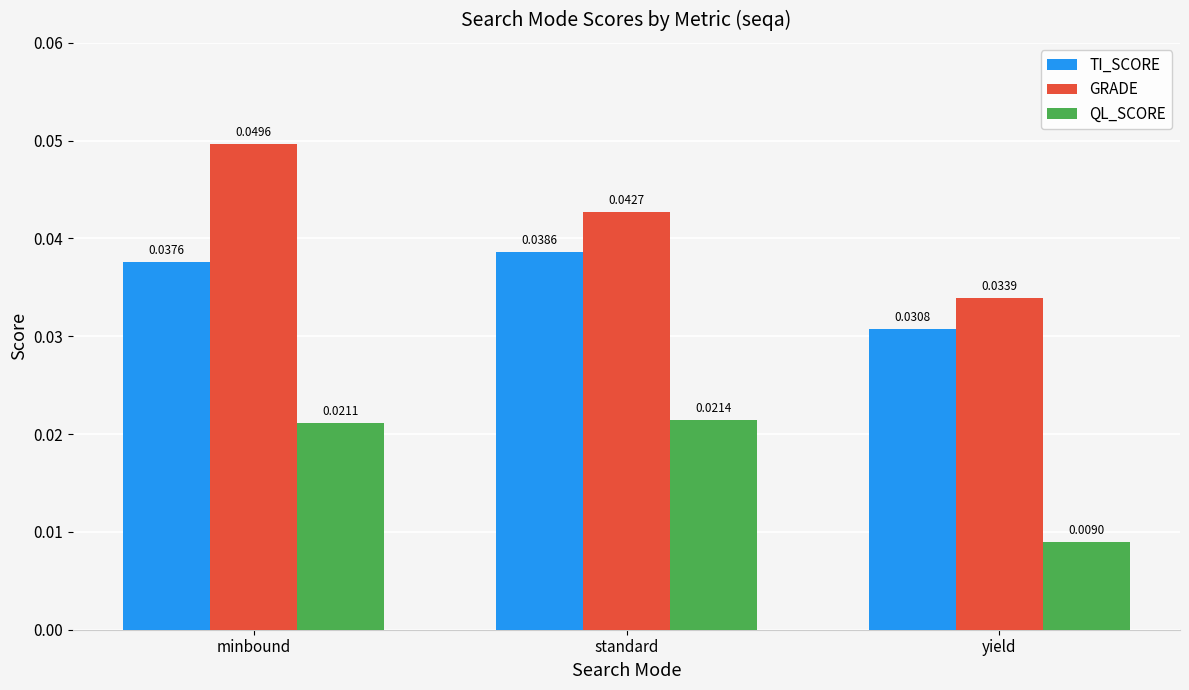

What is the label of the 1st bar from the right?

yield